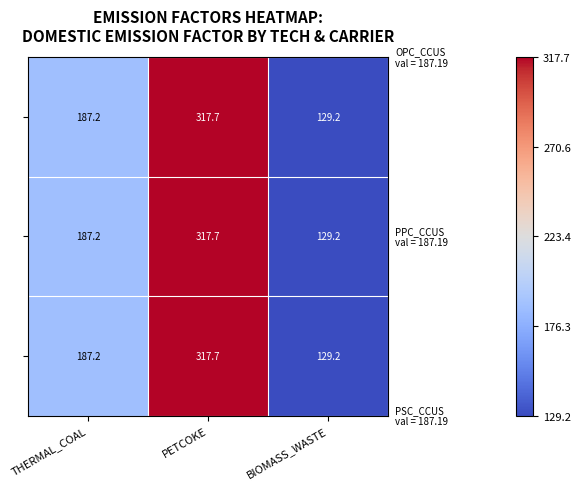

What is the smallest value displayed?

129.2